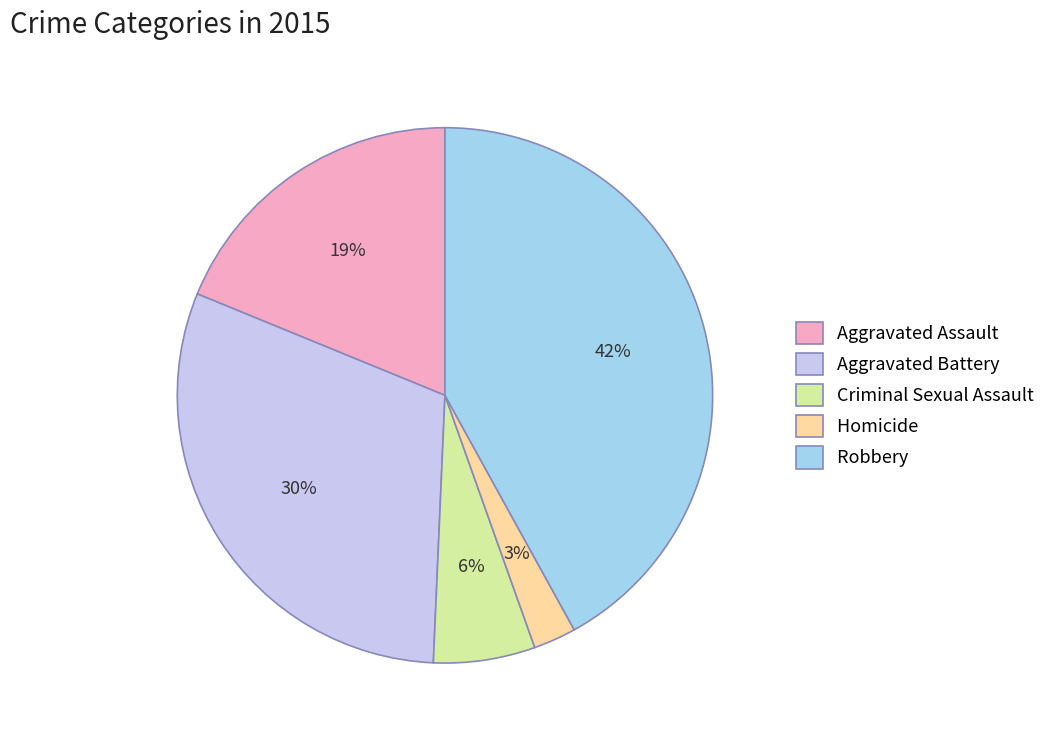

Between Criminal Sexual Assault and Aggravated Battery, which is larger?

Aggravated Battery